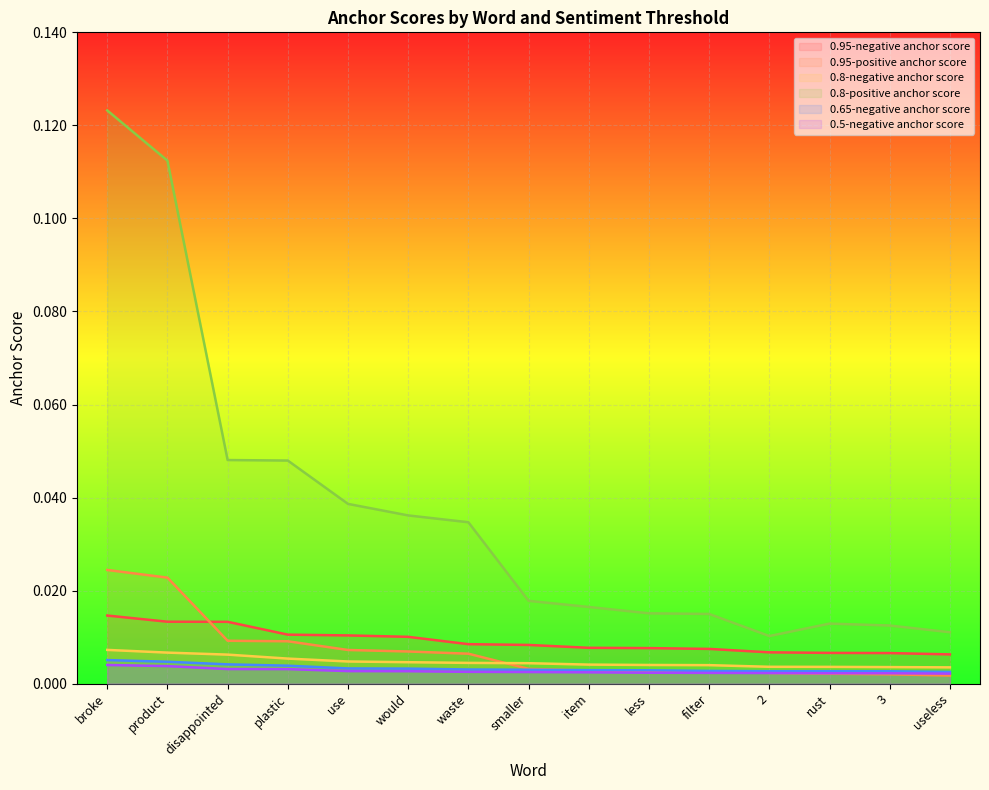

Rank the series by their maximum value, from lowest to highest.

0.5-negative anchor score, 0.65-negative anchor score, 0.8-negative anchor score, 0.95-negative anchor score, 0.95-positive anchor score, 0.8-positive anchor score